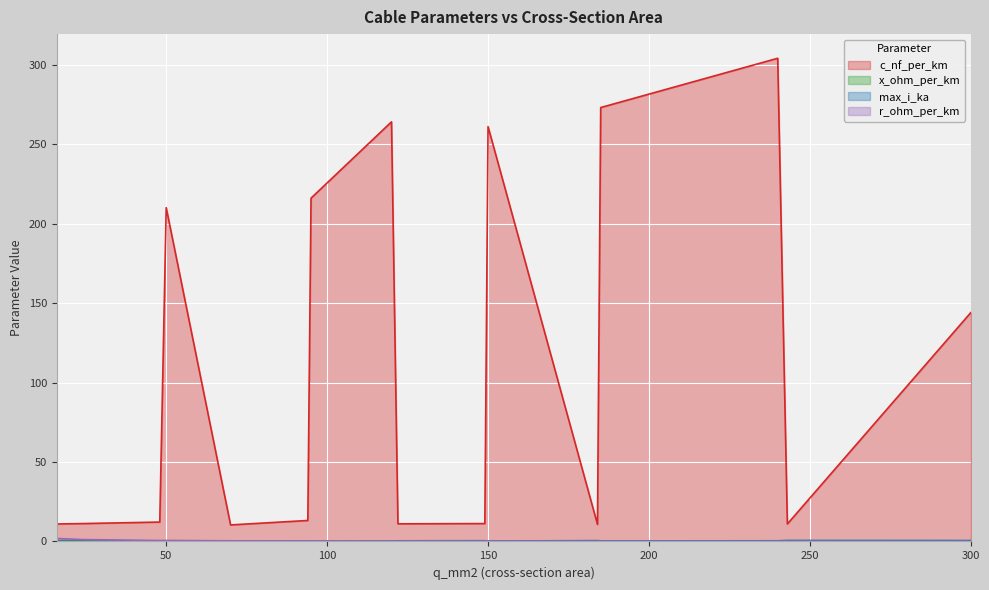

What is the difference between the highest and lowest values at 24?

11.1